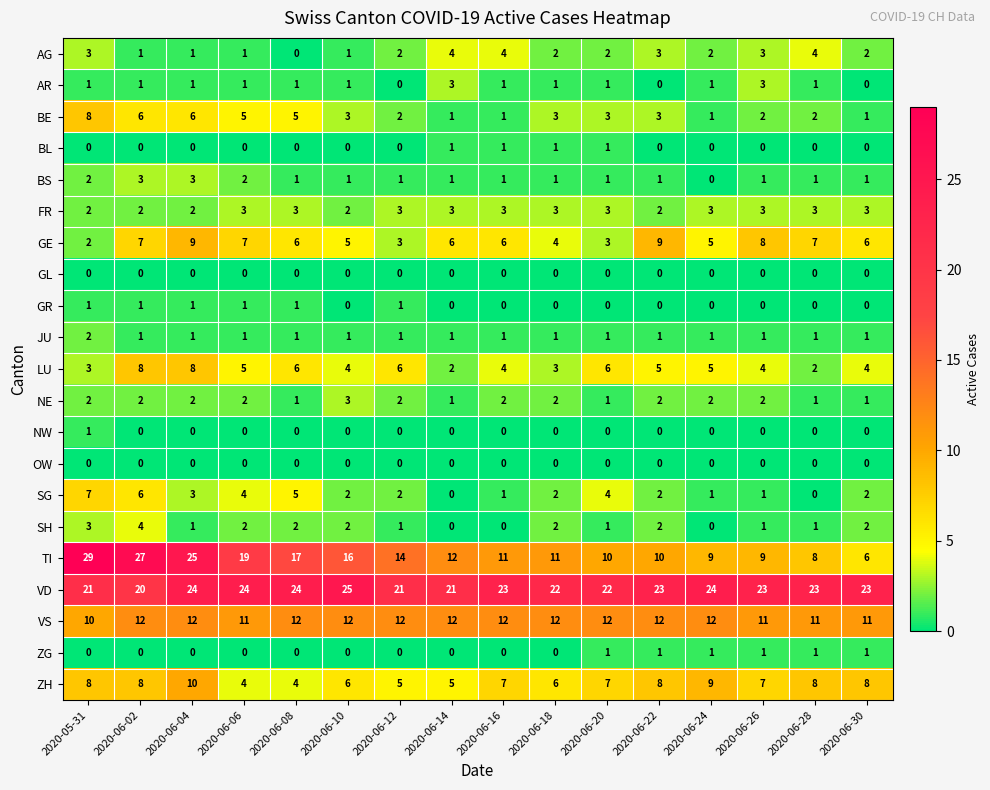

Is it true that SG equals 1 at 2020-06-12?

False